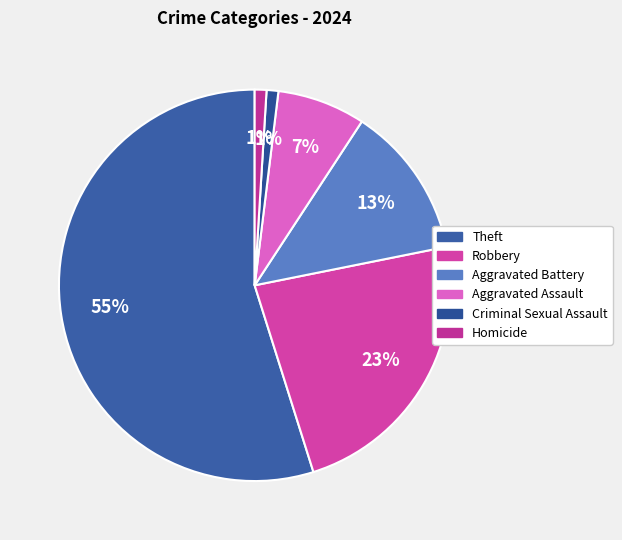

To the nearest percent, what is the average slice percentage?

17%